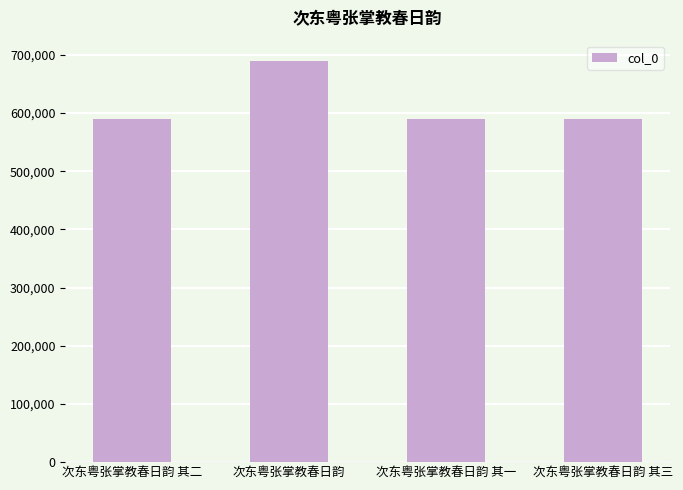

Are the bars grouped side by side (vs. stacked)?

No